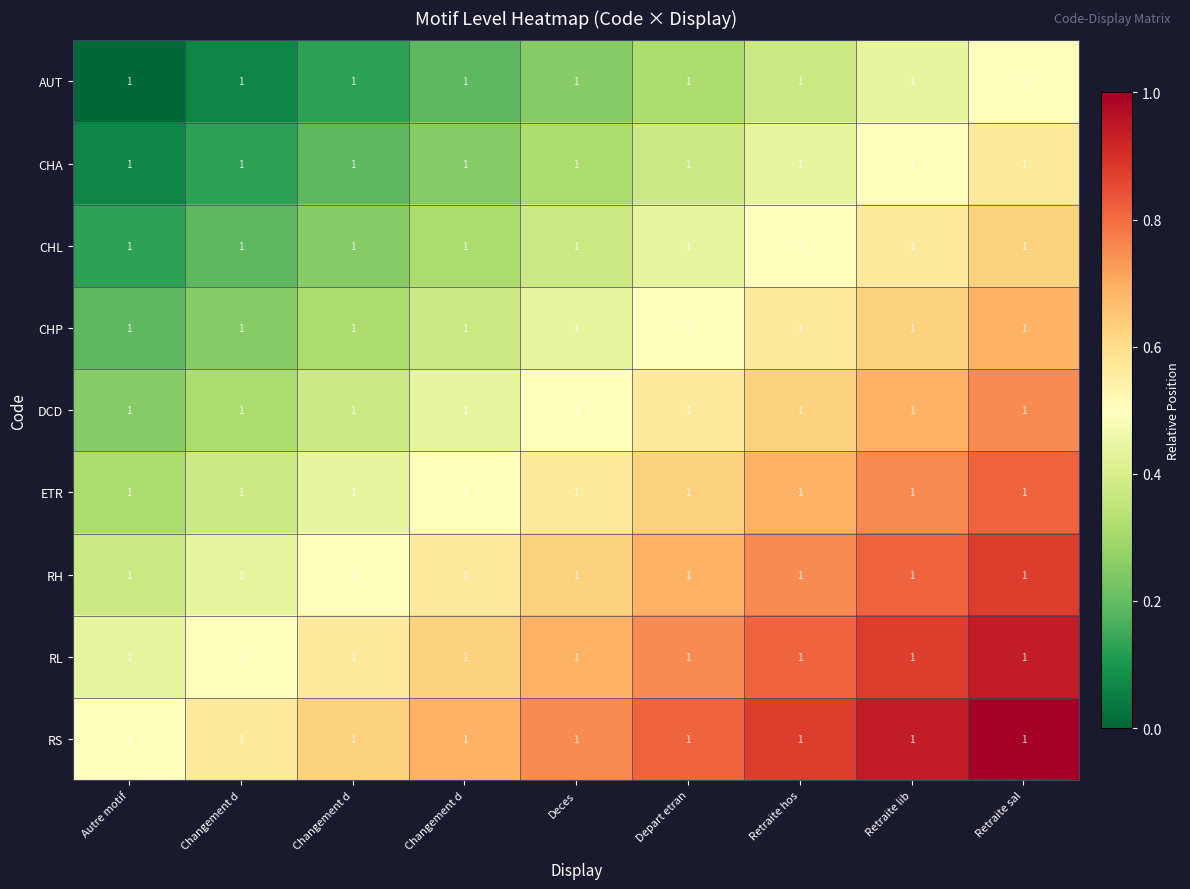

Count the CHP values in the range 0 to 1.

9